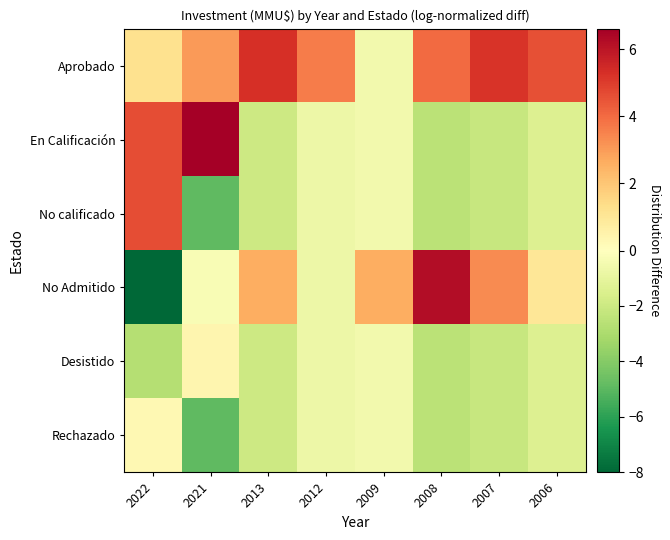

Count the number of data series in this chart.

6